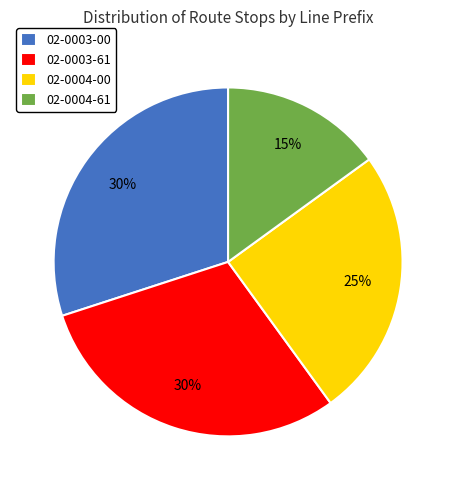

Which category has the smallest portion of the pie?

02-0004-61